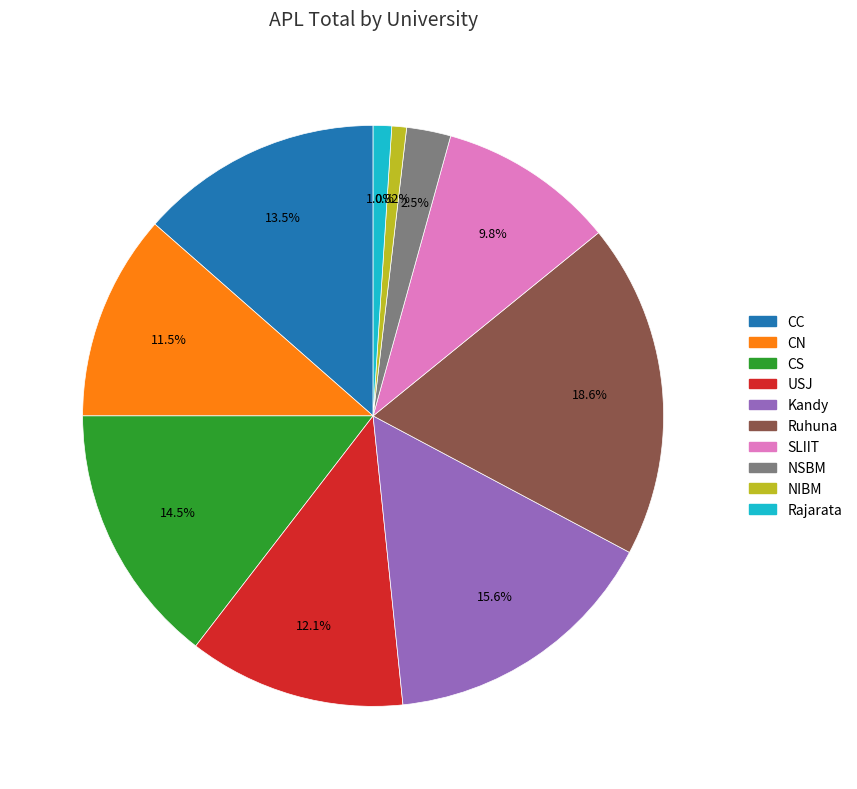

To the nearest percent, what portion does CN represent?

11%